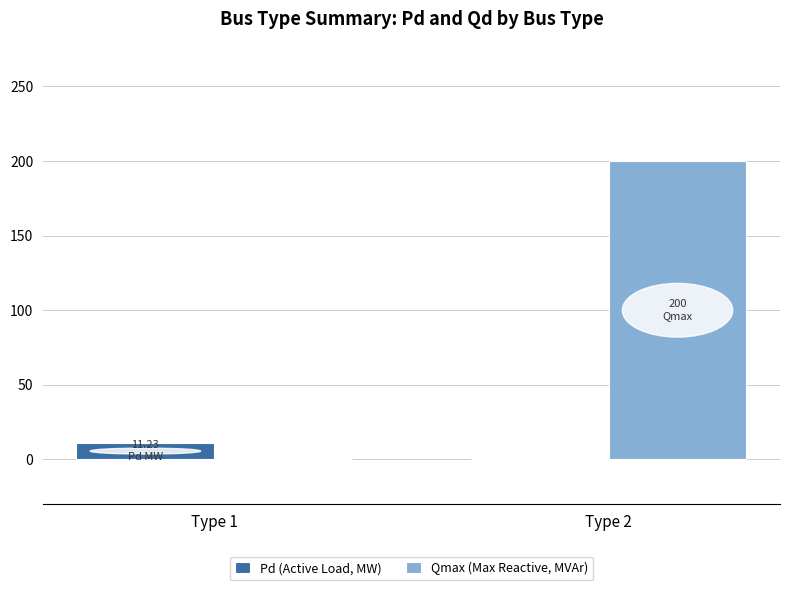

Reading right to left, list all the values displayed in this chart.

Pd (Active Load, MW): Type 2=0.0	Type 1=11.2
Qmax (Max Reactive, MVAr): Type 2=200.0	Type 1=0.0